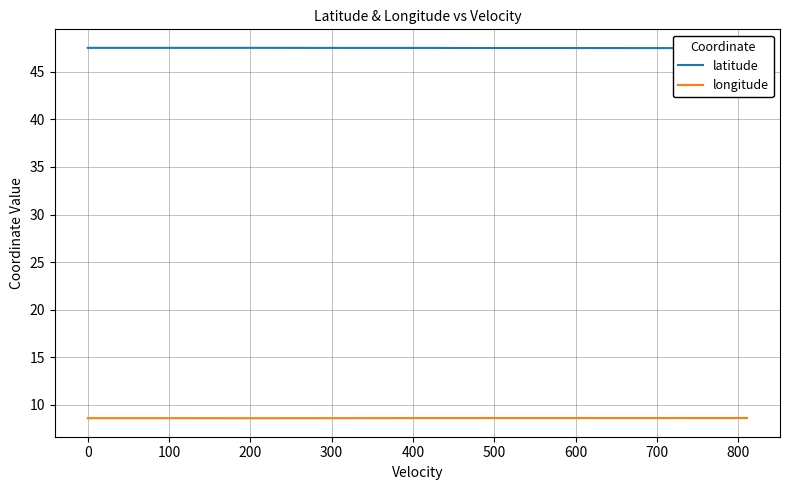

Count the number of data series in this chart.

2